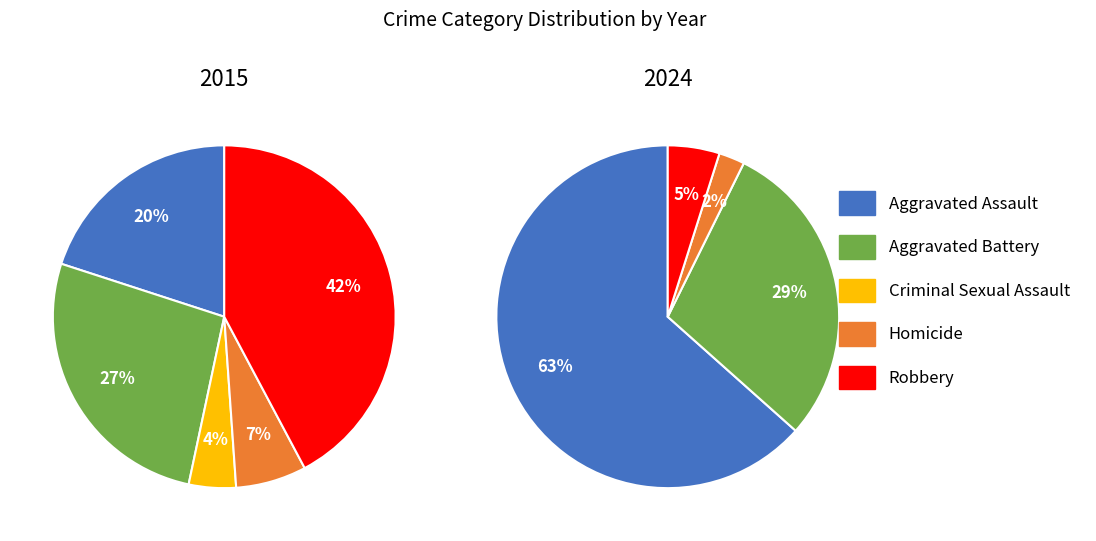

Is it true that Homicide is 2% of the pie?

True